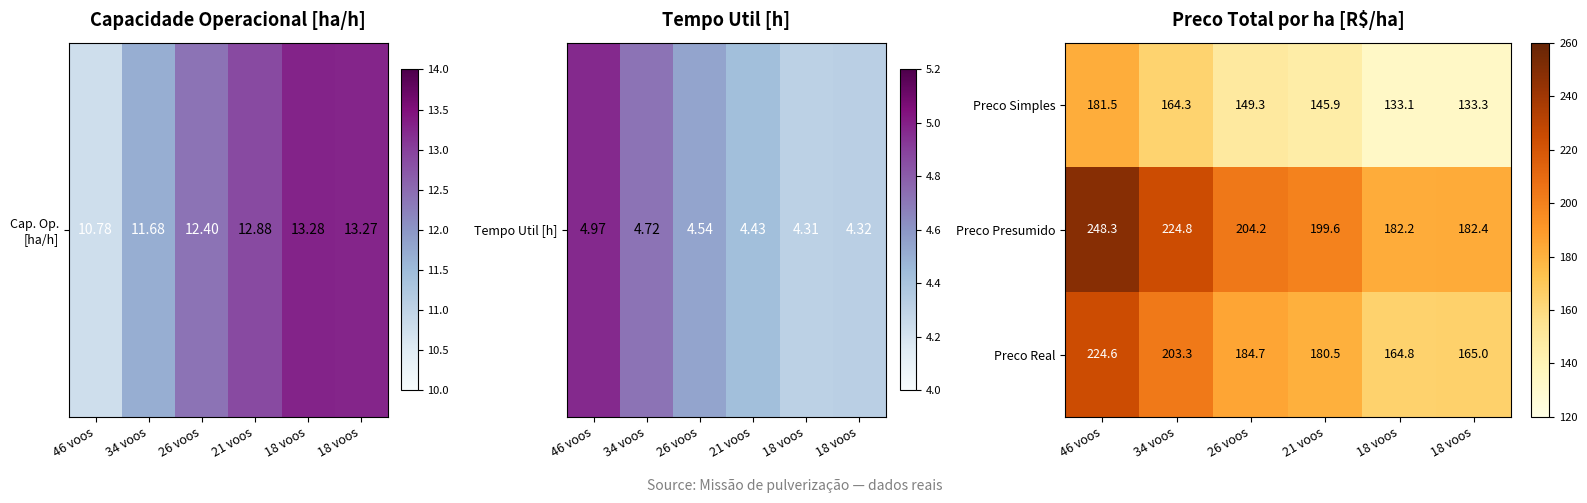

Which series has the largest total across all categories?

Preco Presumido